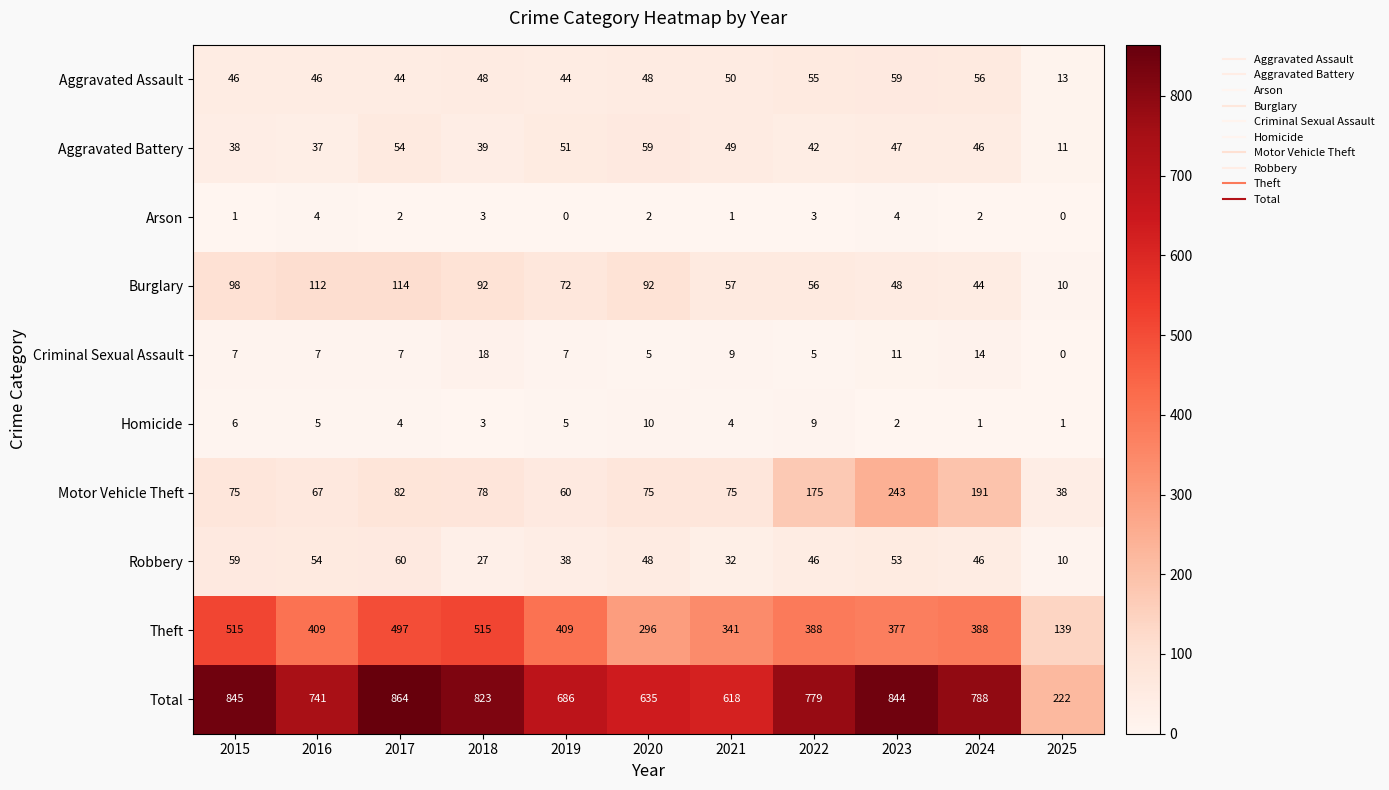

What is the greatest value displayed?

864